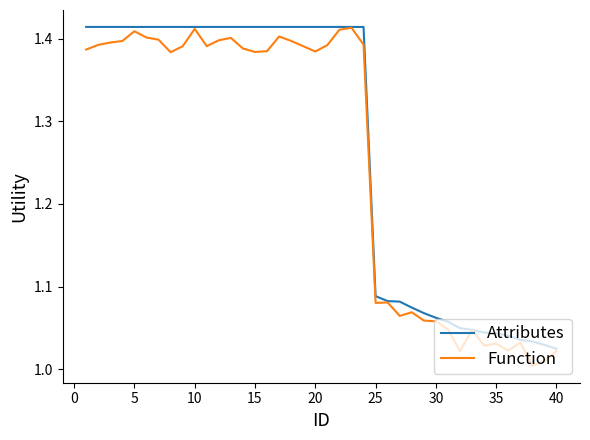

Which series has the largest range (max minus min)?

Function